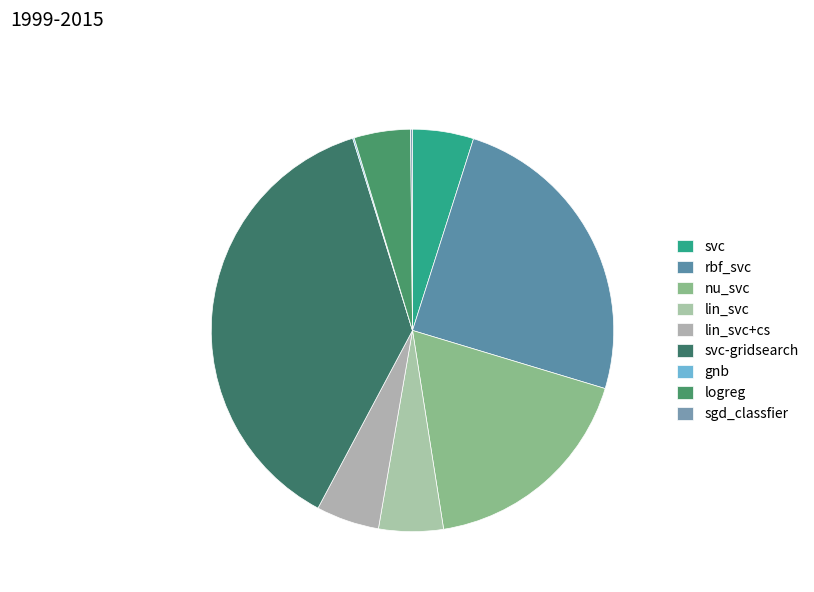

True or false: svc-gridsearch accounts for 27% of the total.

False